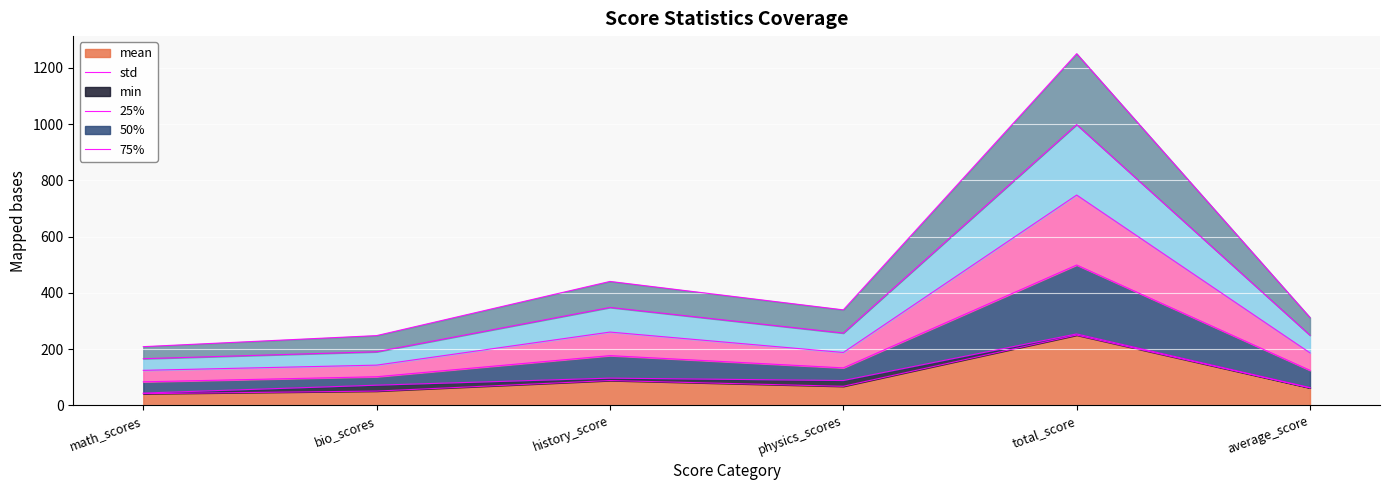

What is the label of the 1st point from the left?

math_scores